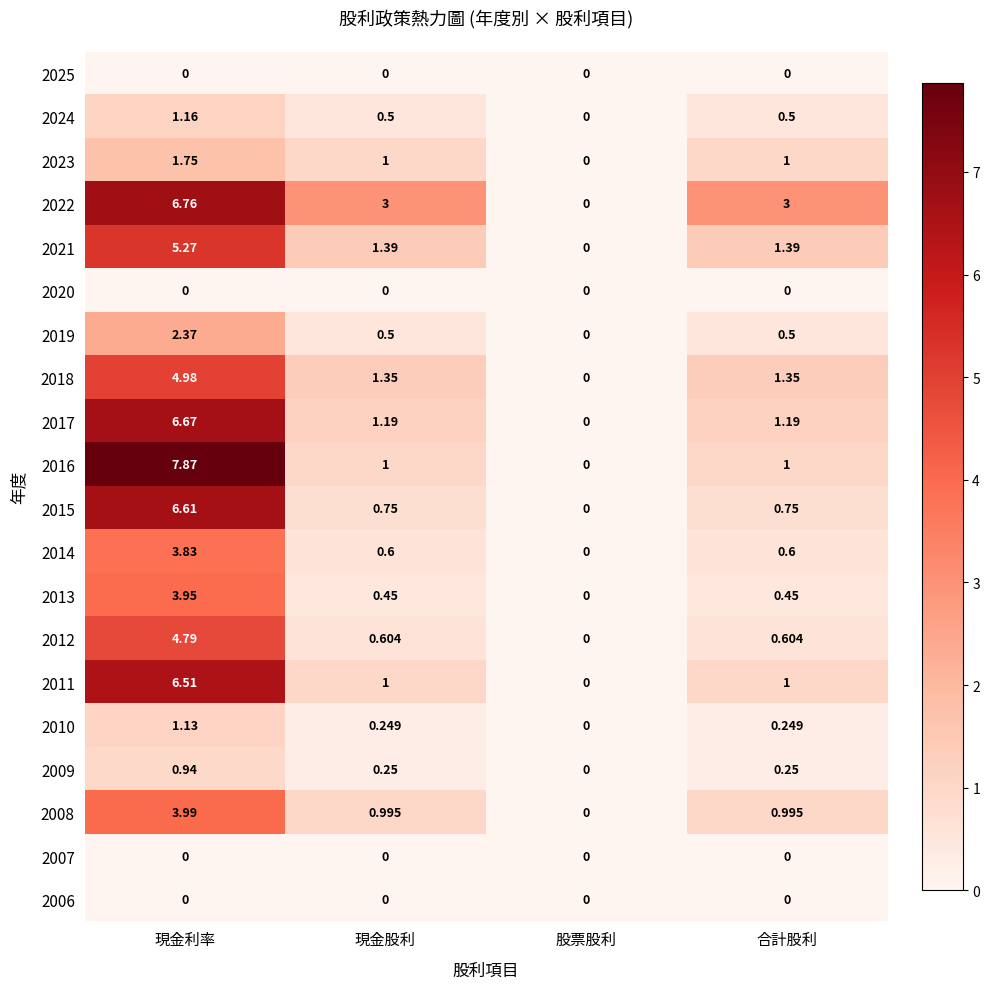

Where is 2024 nearest to the value 0?

股票股利